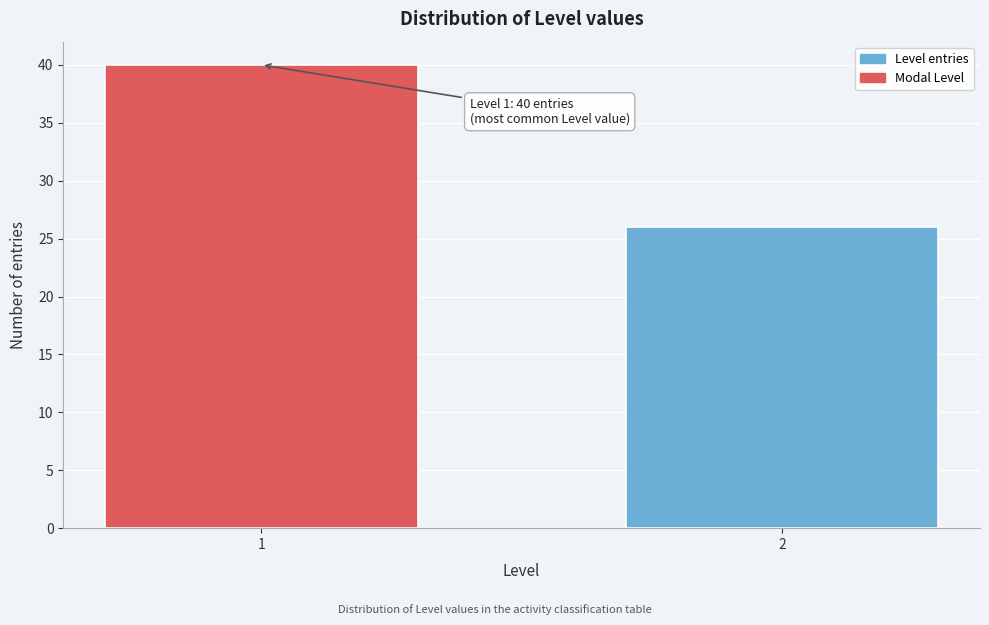

Reading left to right, what are all the values shown in this chart?

40	26